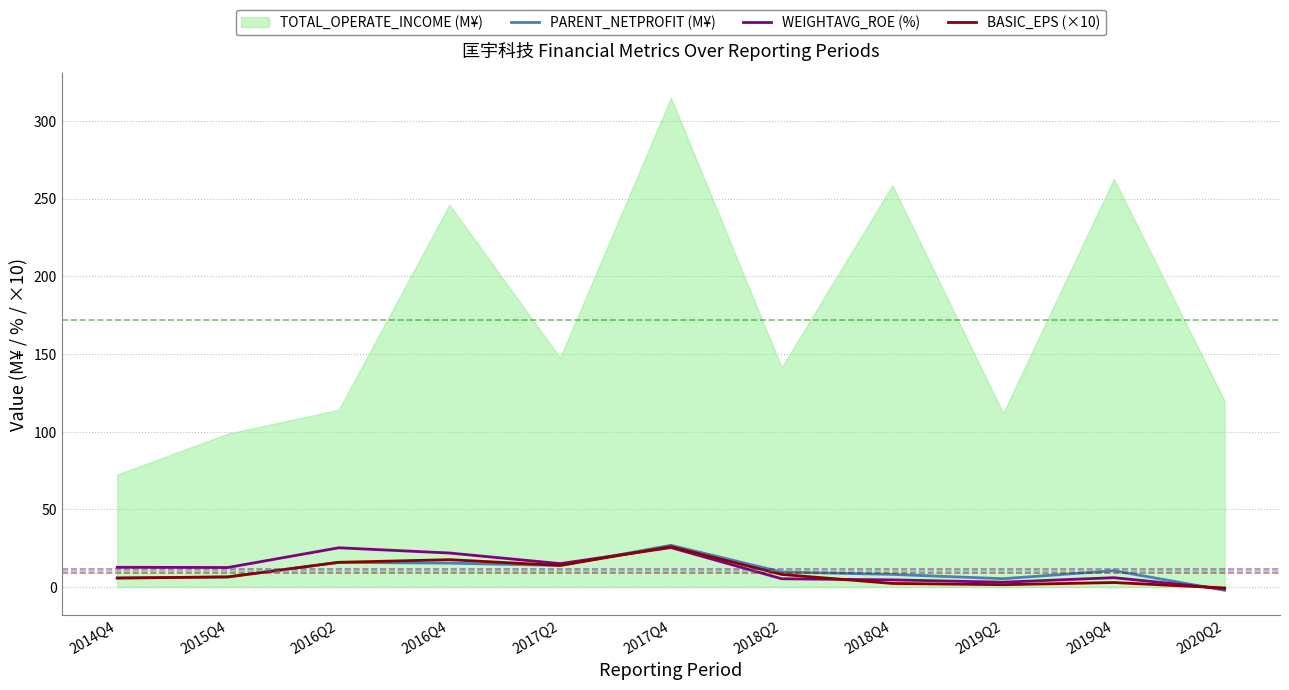

Is it true that WEIGHTAVG_ROE (%) equals 6.0 at 2019Q4?

True